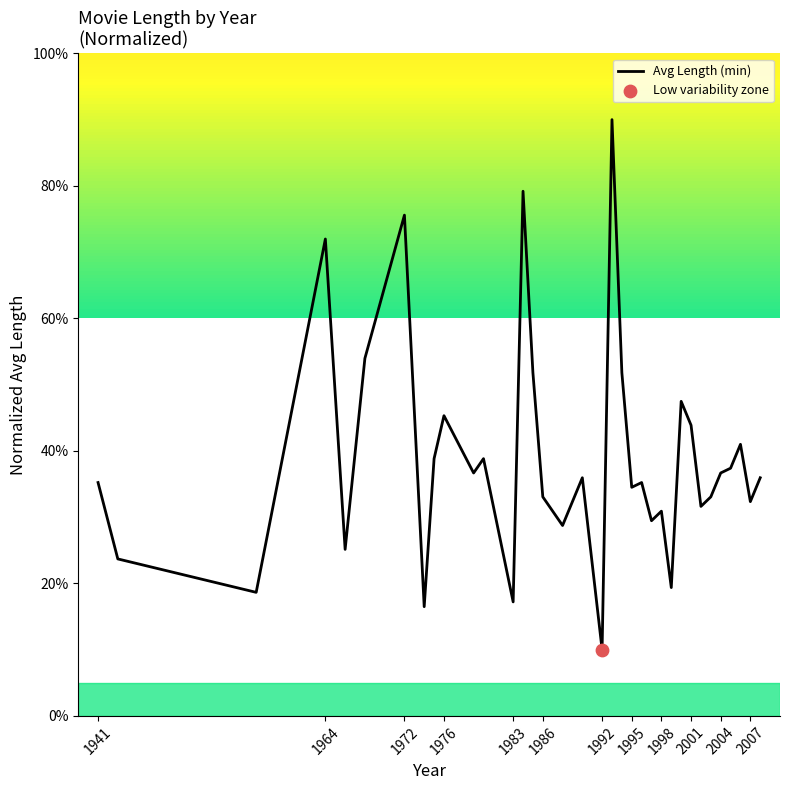

What is the difference between the maximum and minimum values?

80.0